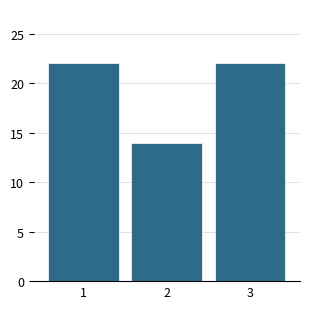

Reading right to left, what are all the values shown in this chart?

22	14	22